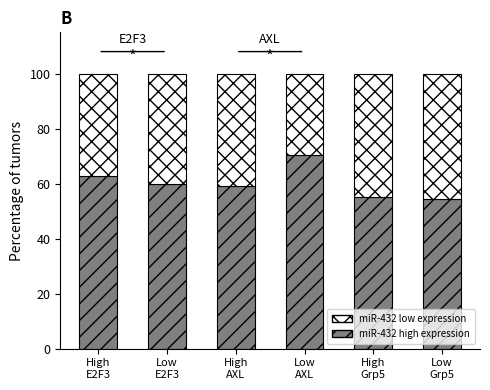

What is the minimum value for miR-432 high expression?

54.3